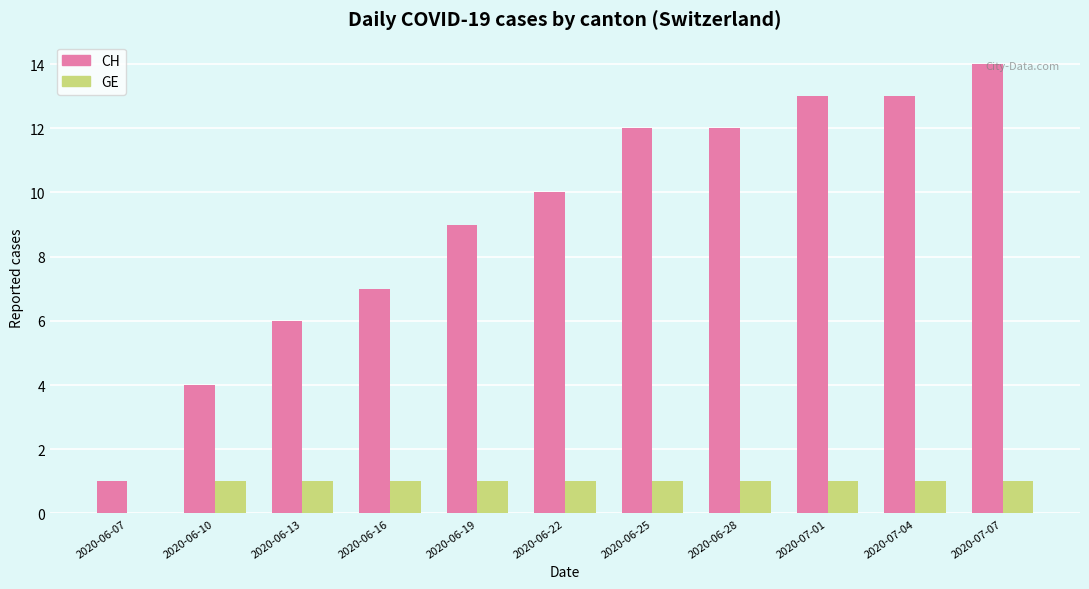

What is the average value of the CH series?

9